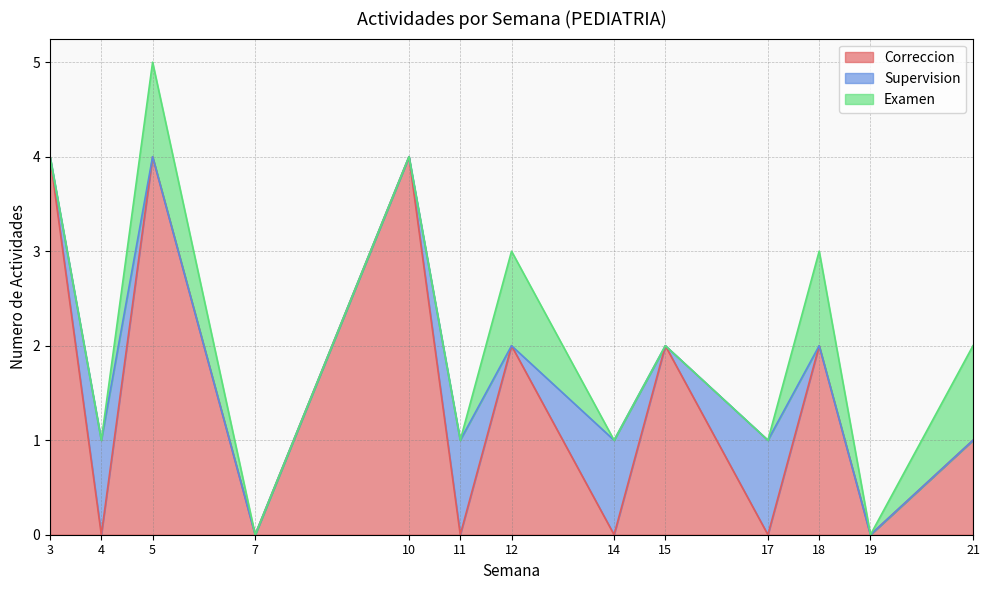

The value of Supervision at 4 is 0. True or false?

False